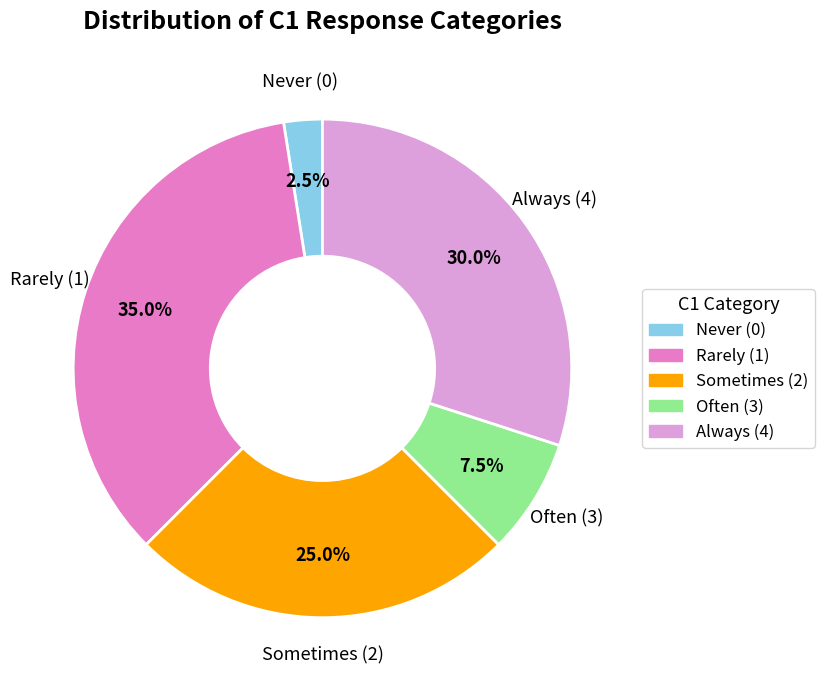

Is there a majority slice in this chart?

No